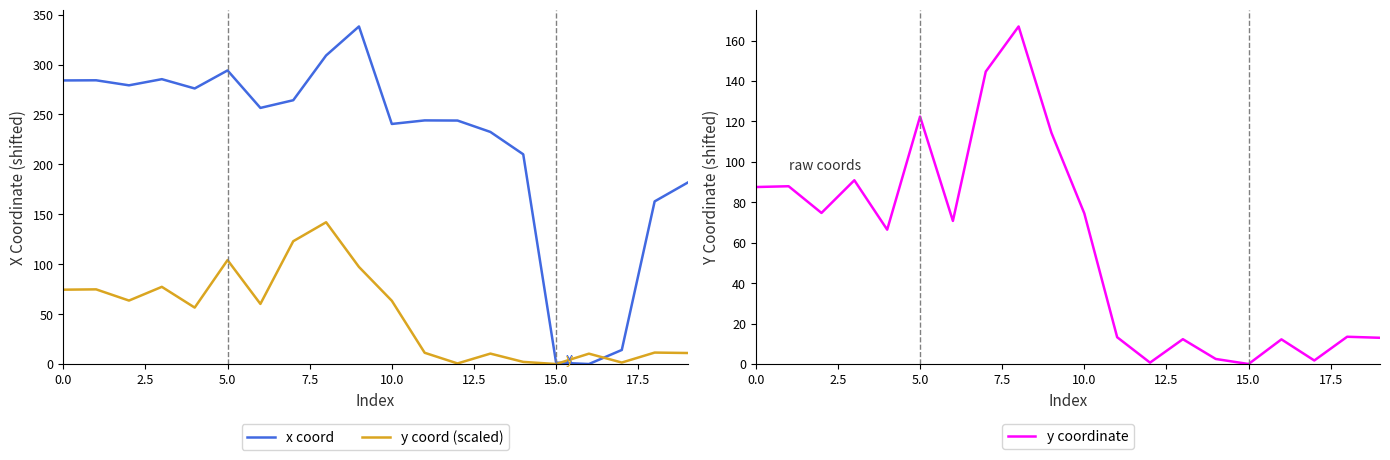

Is this an area chart (filled region under the line)?

No